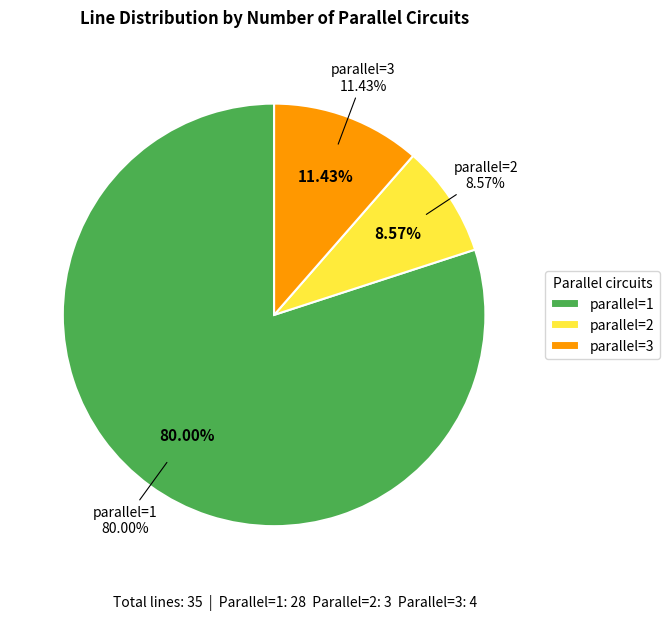

Is there a majority slice in this chart?

Yes